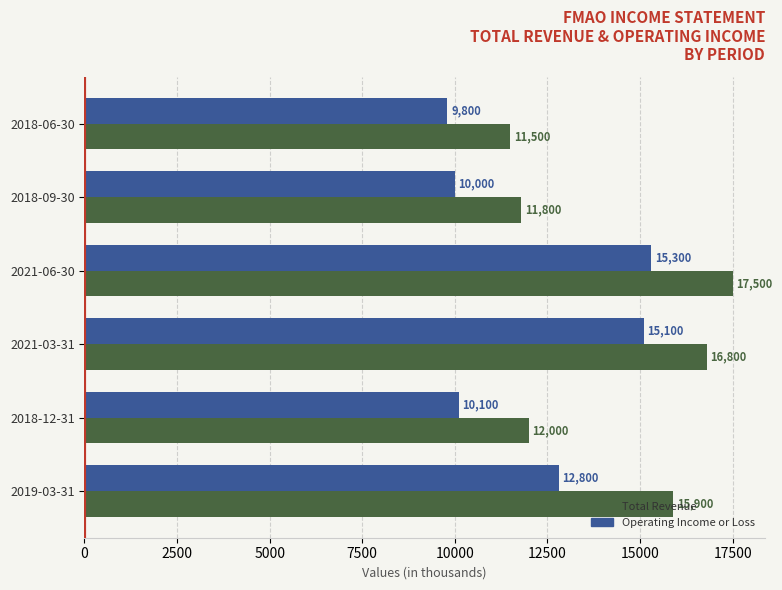

What is the difference between the Operating Income or Loss values at 2021-06-30 and 2018-06-30?

5500